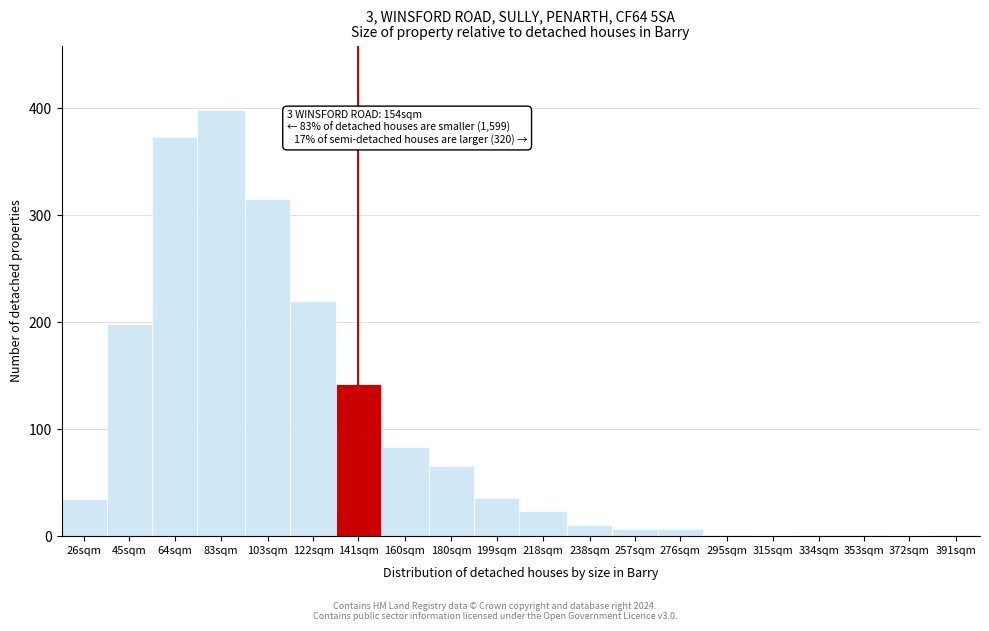

Which label corresponds to the largest value in the chart?

83sqm